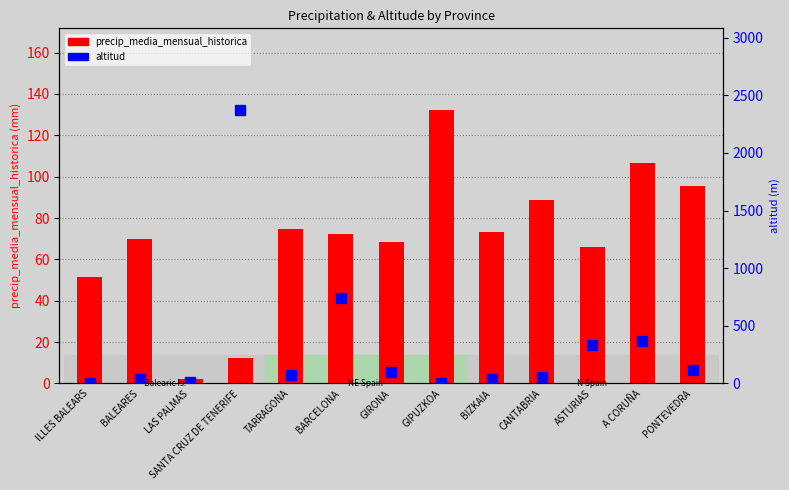

What is the label of the 12th bar from the left?

A CORUÑA